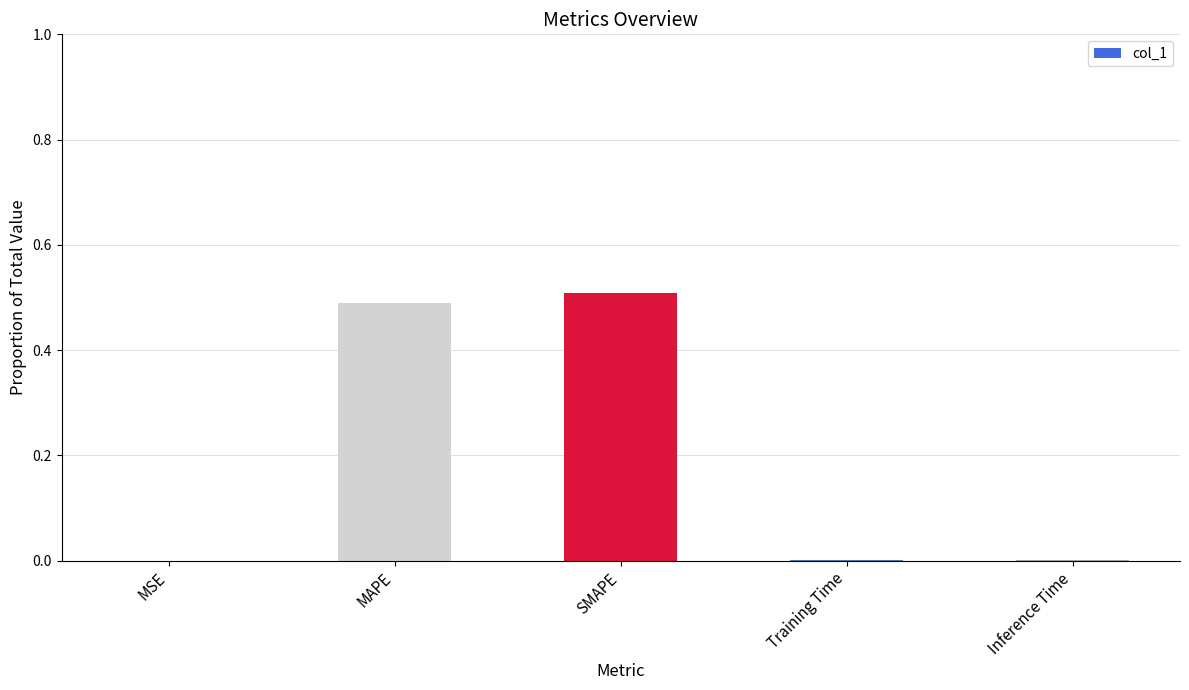

Which category has the highest value across all series?

SMAPE